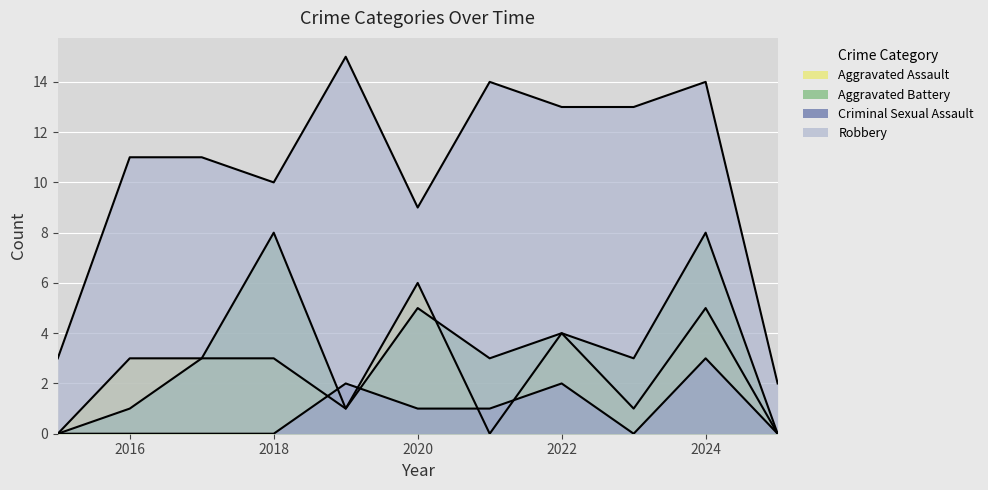

At which category does Aggravated Battery reach its first local peak?

2018